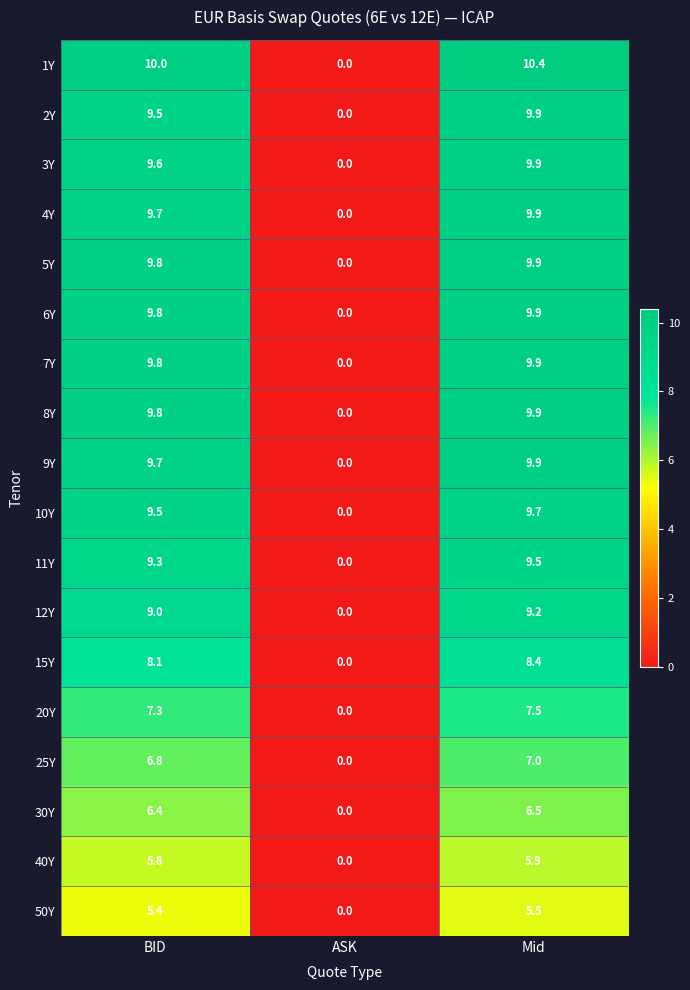

At which label is 25Y closest to 3?

ASK